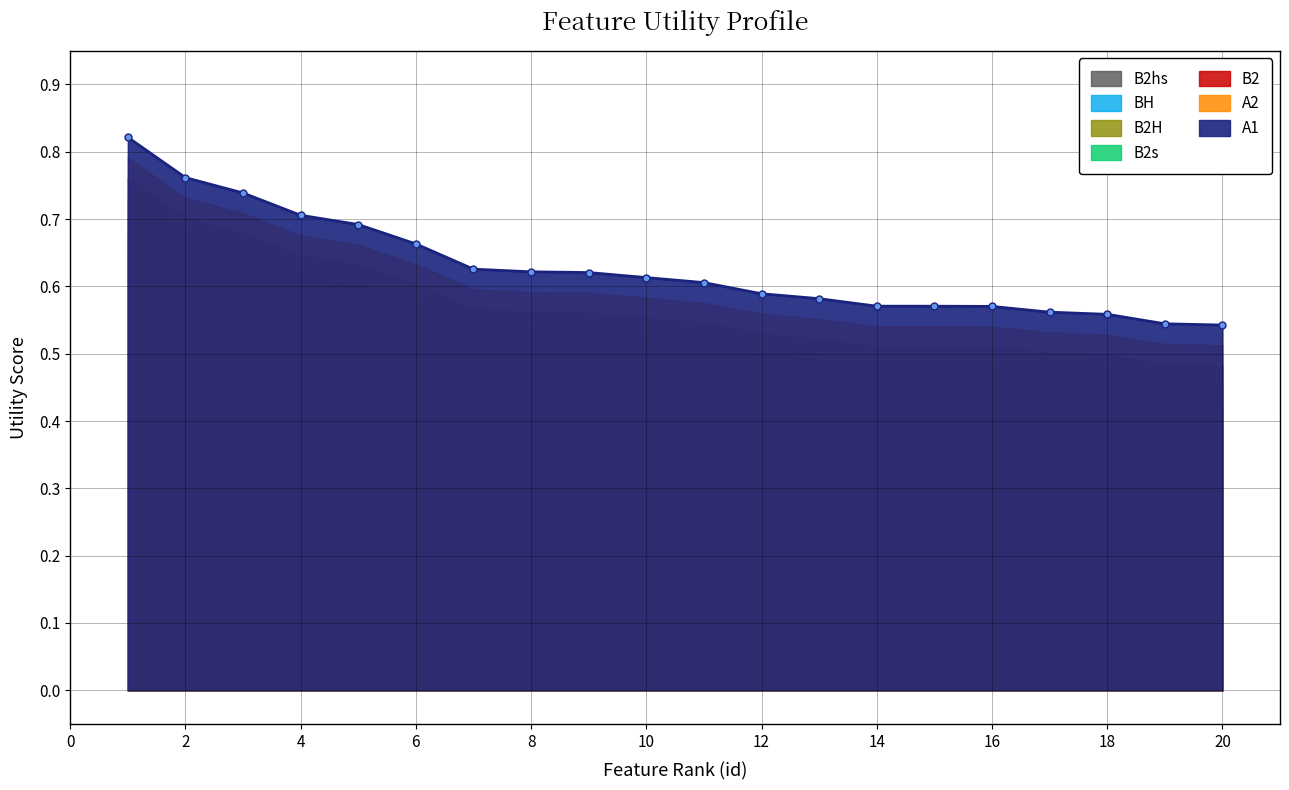

What is the value of the 8th point from the left?

0.6